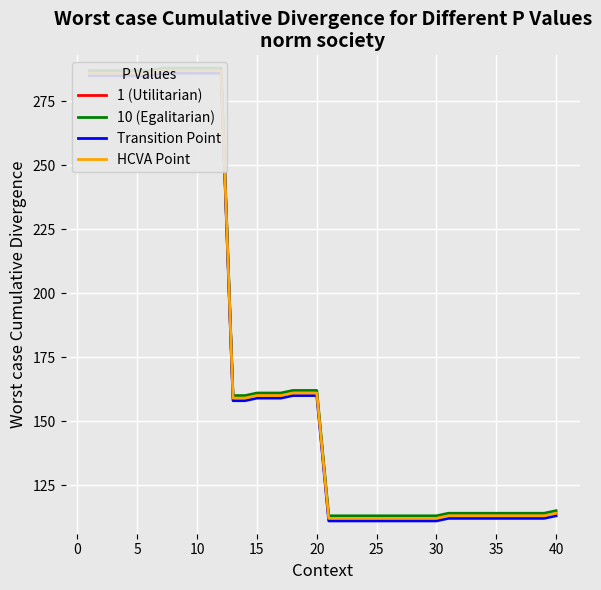

True or false: Transition Point has more than 0 points higher than both neighbors.

False